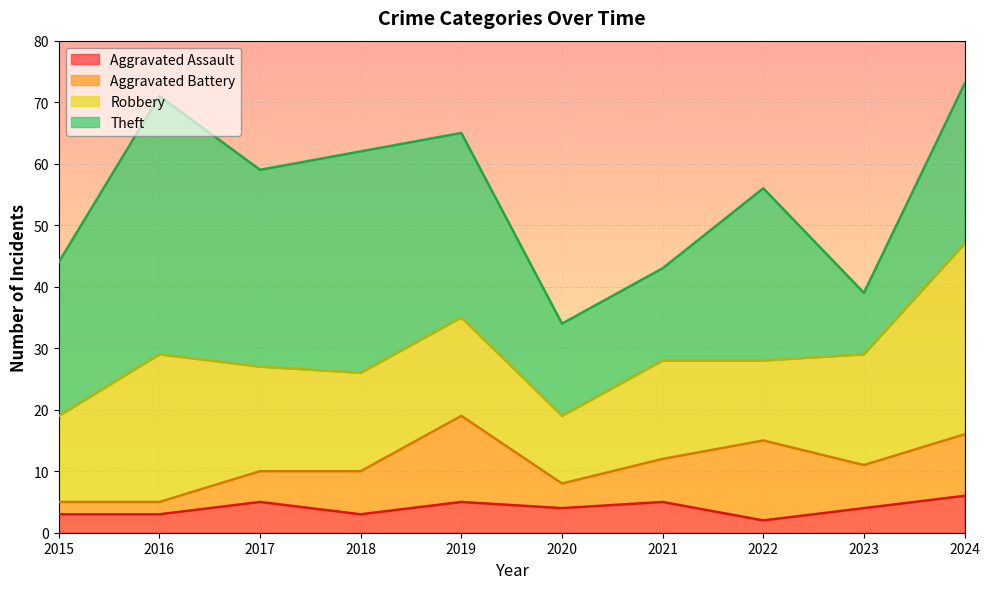

What is the difference between the highest and lowest values at 2024?

25